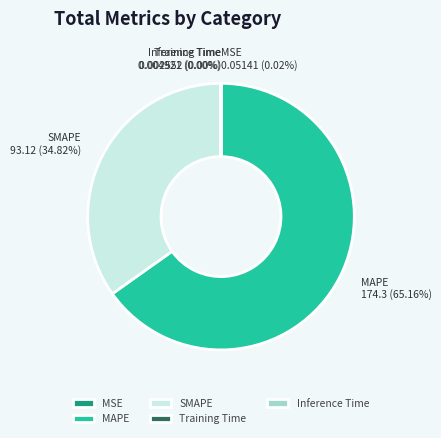

Which slice is the largest?

MAPE